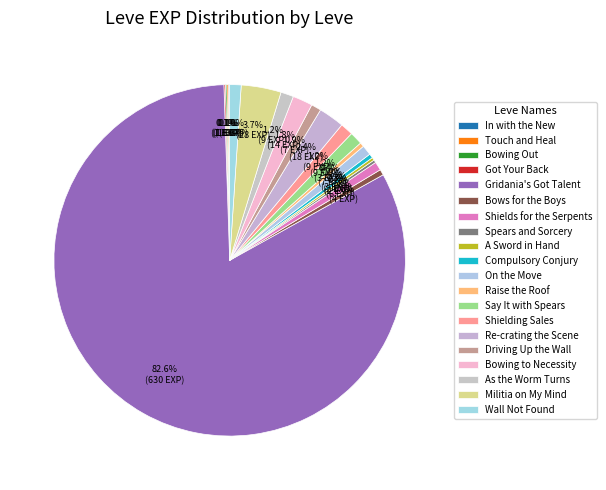

Is it true that Bows for the Boys is 1% of the pie?

True